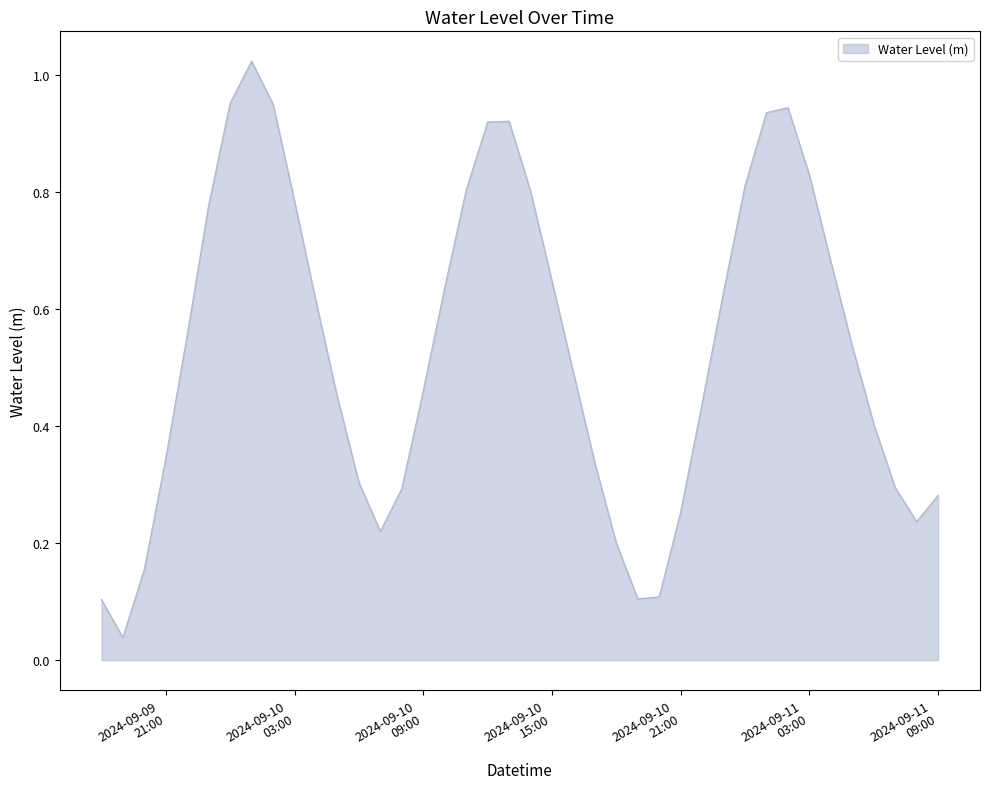

What is the maximum value shown in the chart?

1.0